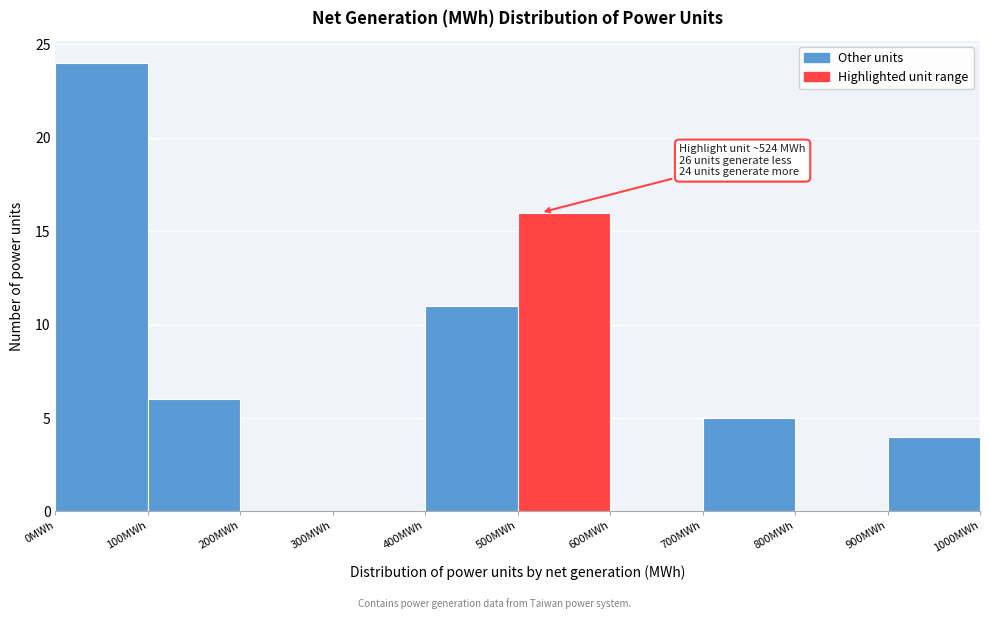

Which range on the x-axis has the tallest bar?

0 to 100